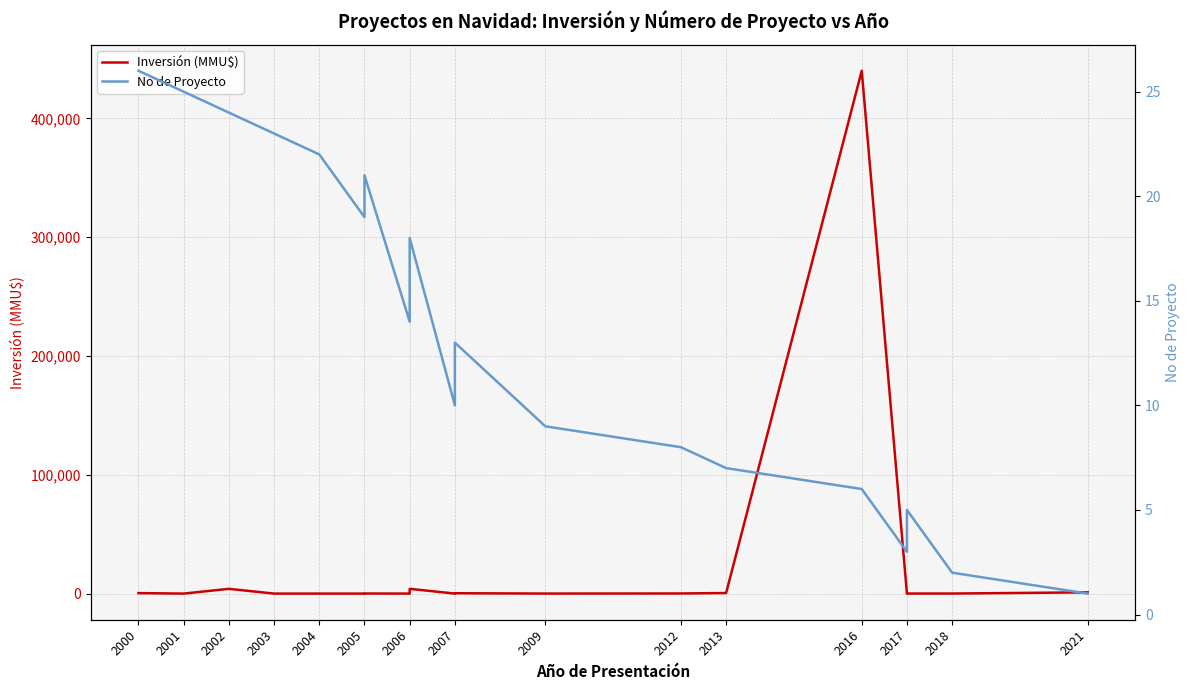

Is this an area chart (filled region under the line)?

No